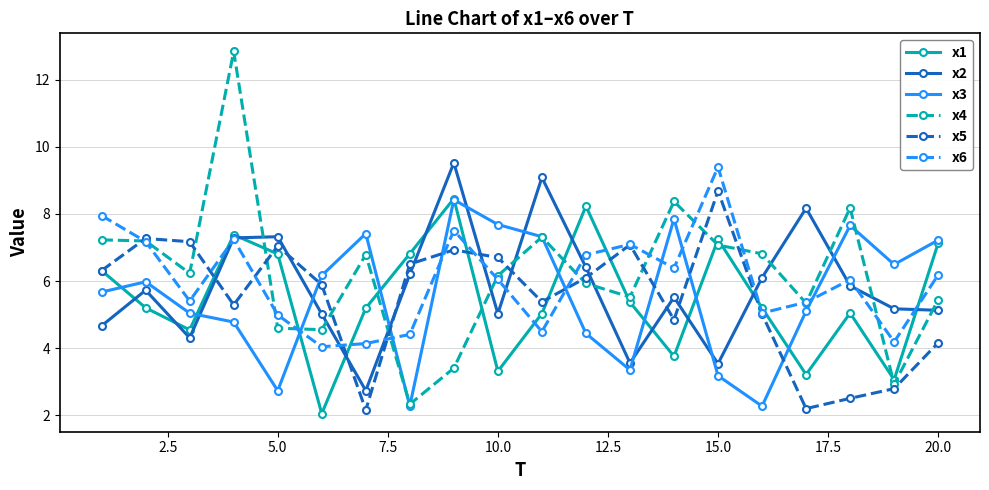

What is the minimum value for x2?

2.7